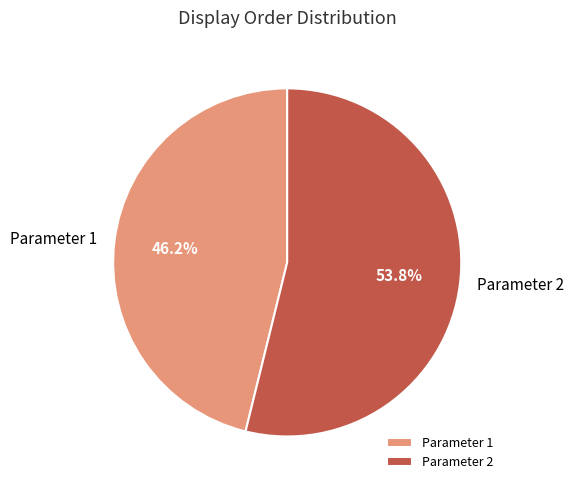

Is it true that Parameter 1 is 46% of the pie?

True